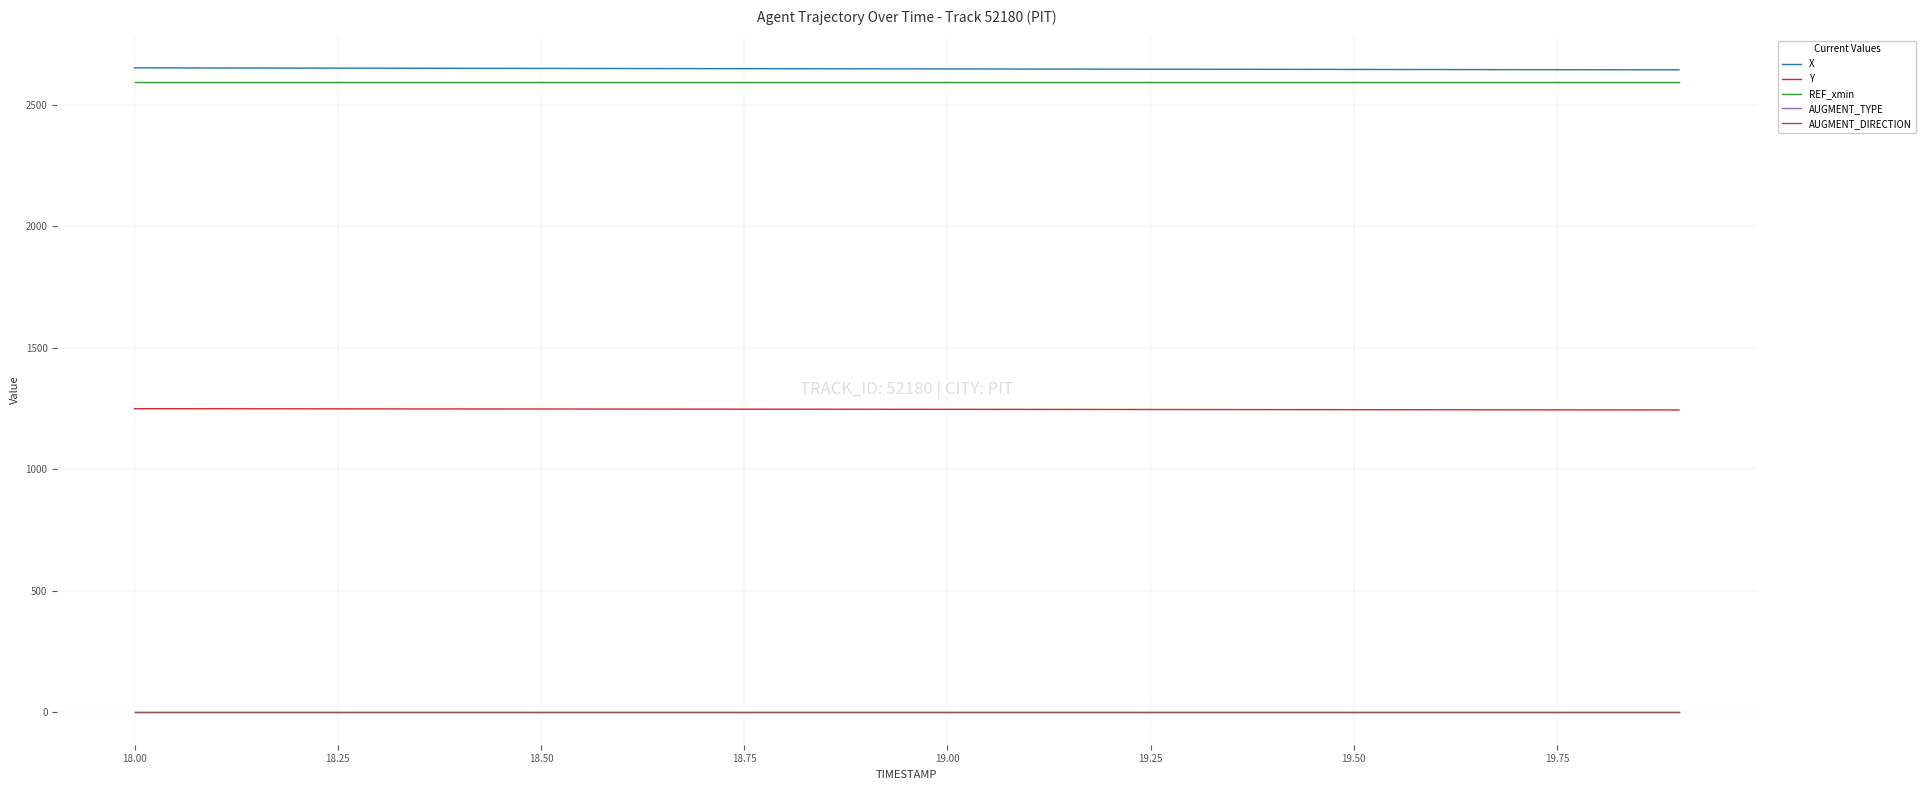

True or false: X and AUGMENT_DIRECTION intersect in this chart.

False